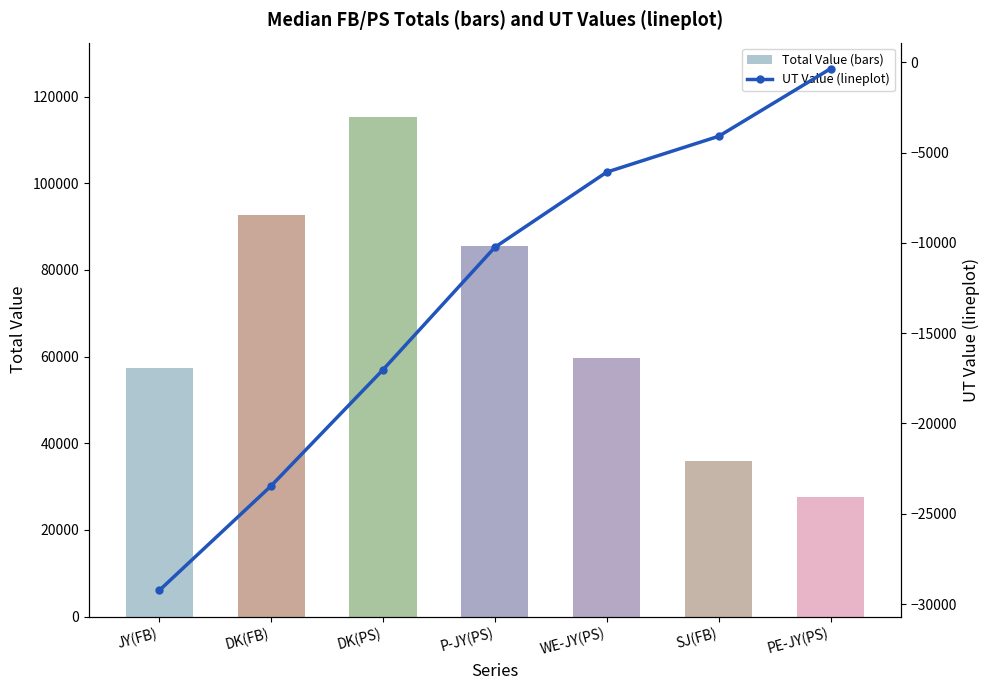

How many data points in UT Value (lineplot) are above -10242?

3